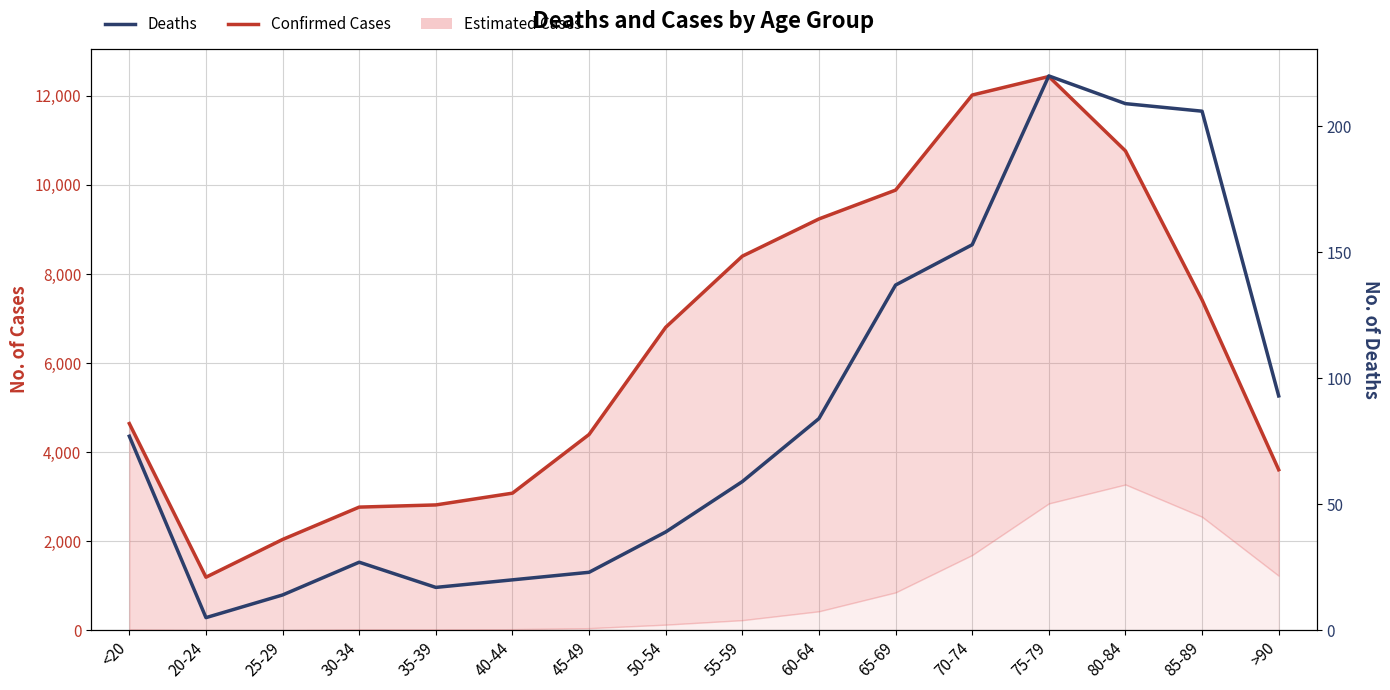

How many lines are shown in the chart?

2